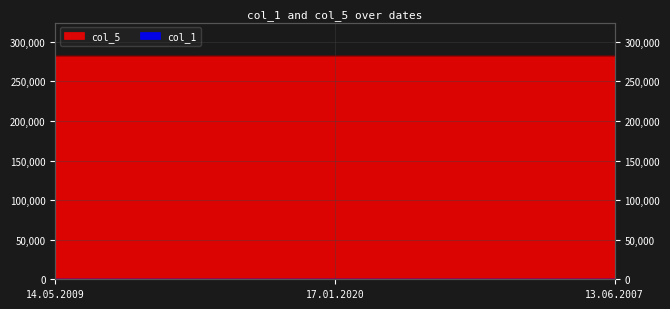

At which category is the sum across all series the highest?

17.01.2020